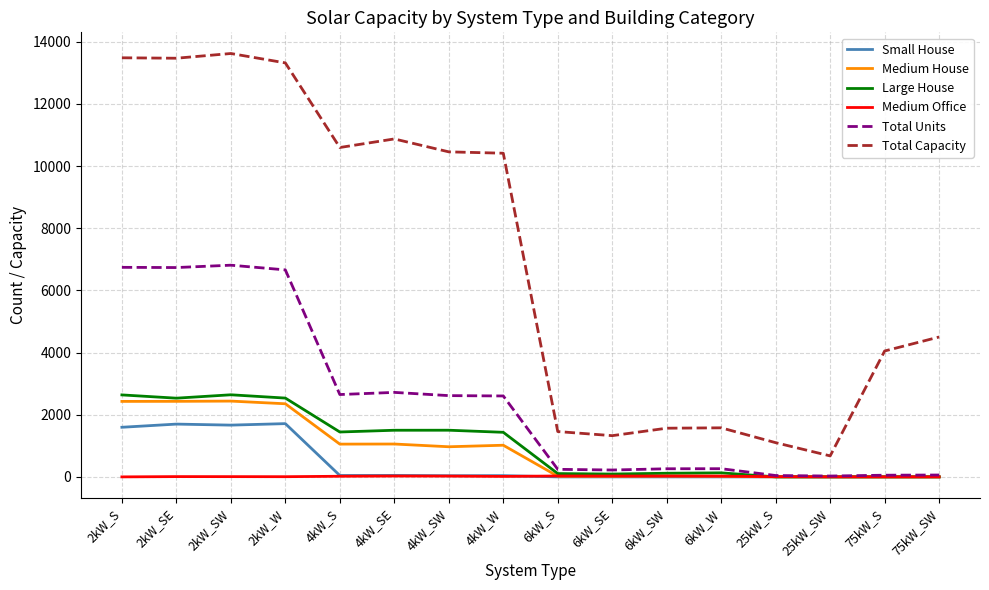

At which label is Total Capacity closest to 7147?

75kW_SW